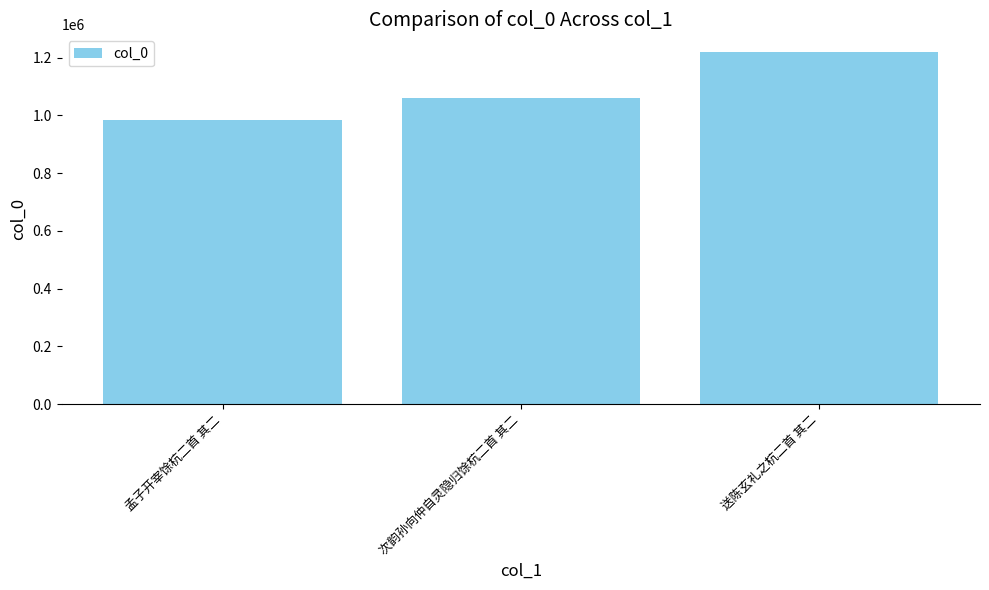

At which label is the value closest to 1101670?

次韵孙向仲自灵隐归馀杭二首 其二